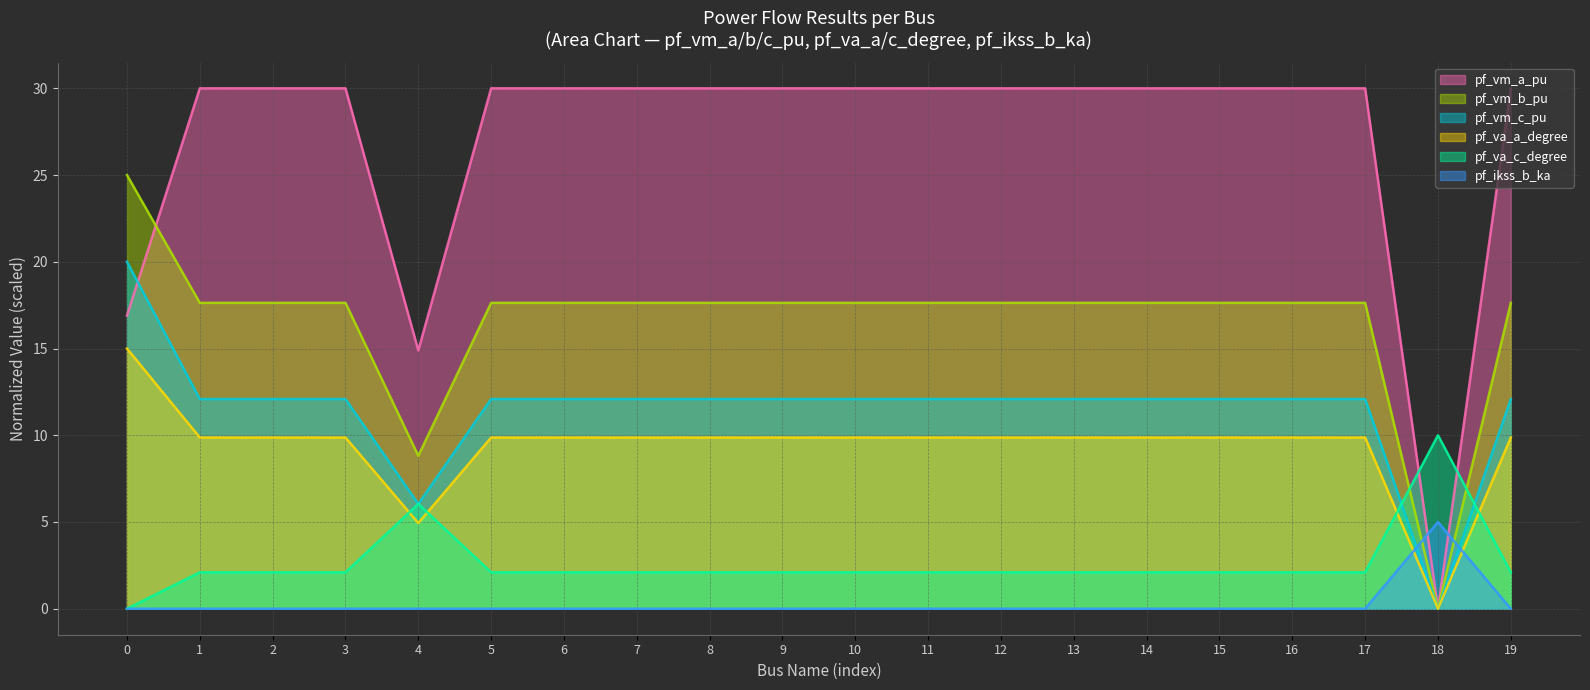

What is the difference between the highest and lowest values at 11?

30.0